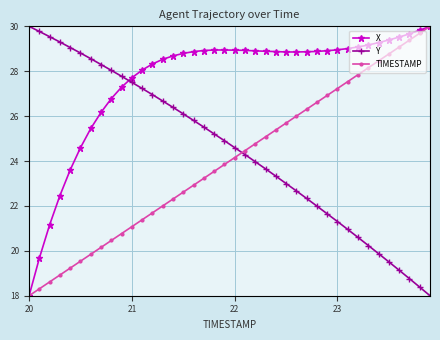

Which series has the largest total across all categories?

X